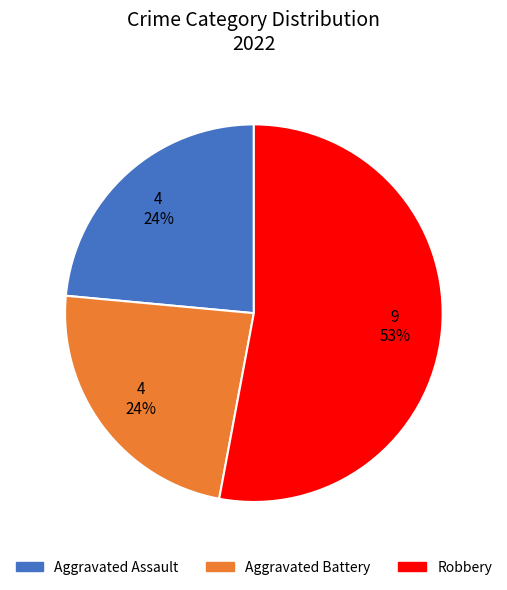

Is there a majority slice in this chart?

Yes